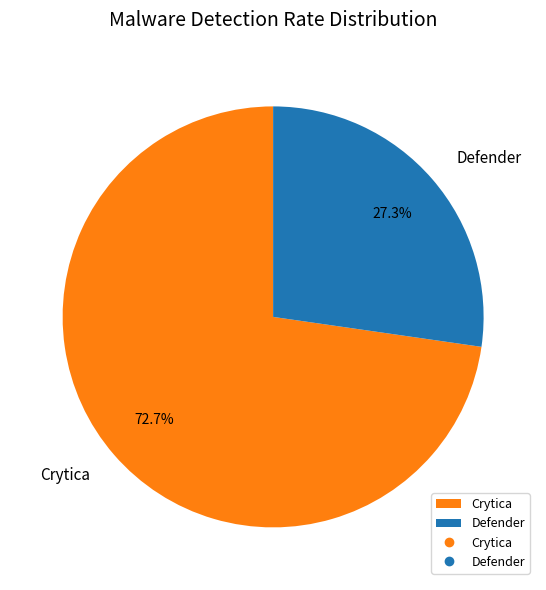

True or false: Crytica accounts for 65% of the total.

False